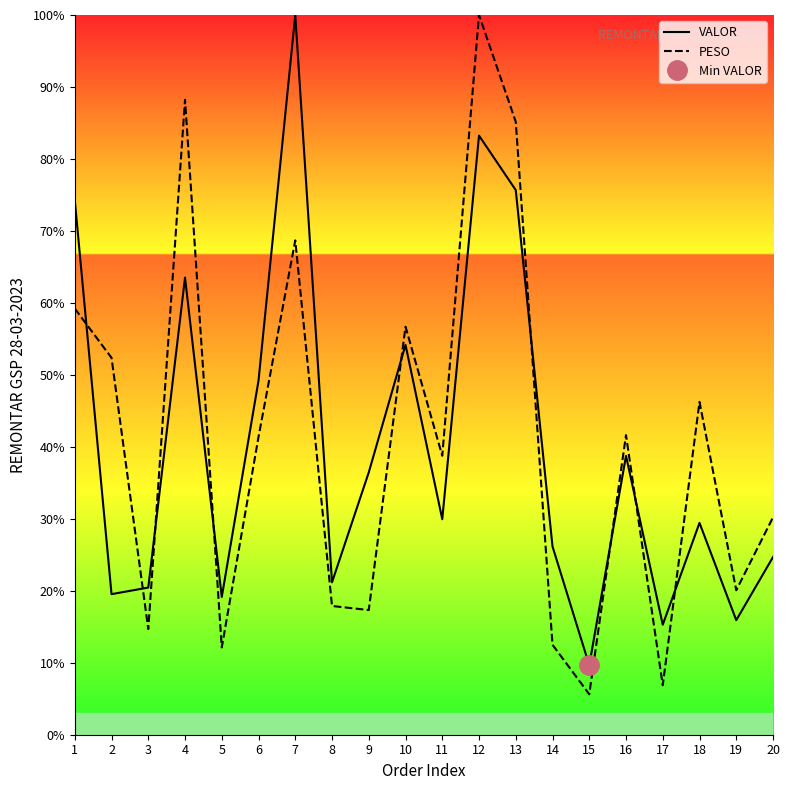

Where is VALOR nearest to the value 54?

10